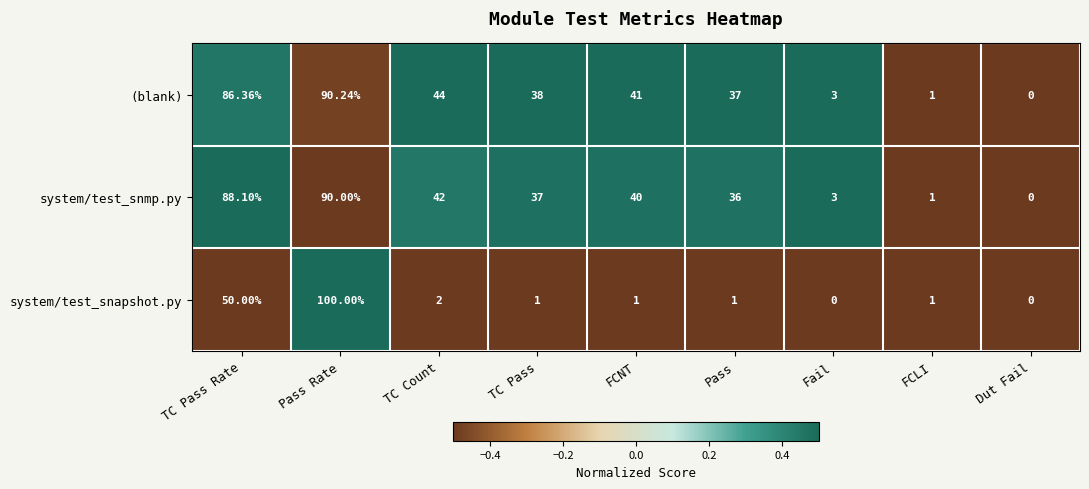

Rank the series by their maximum value, from highest to lowest.

system/test_snapshot.py, (blank), system/test_snmp.py